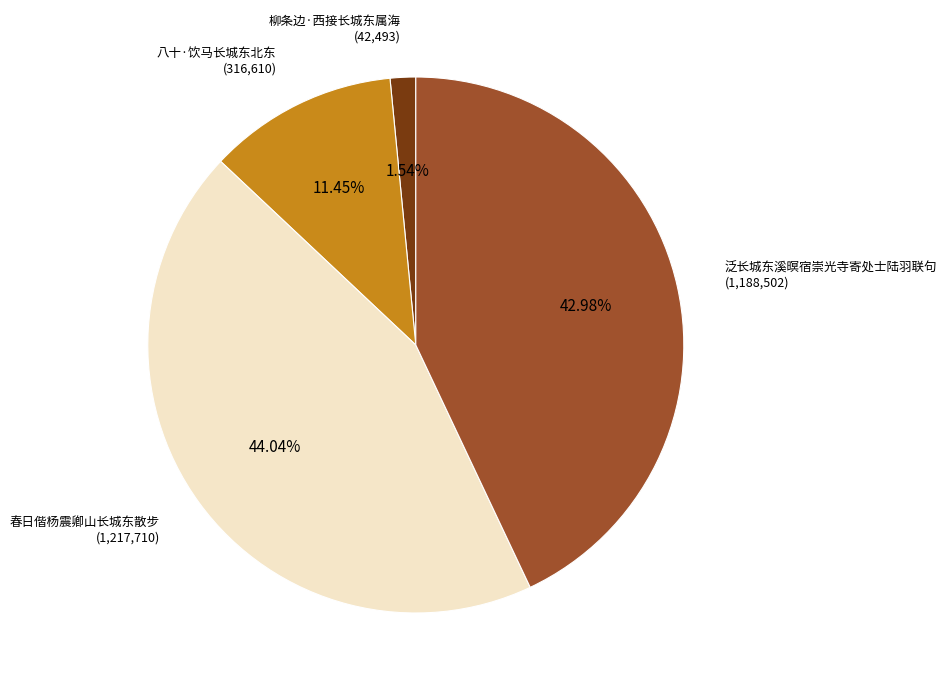

How many segments does this pie chart have?

4